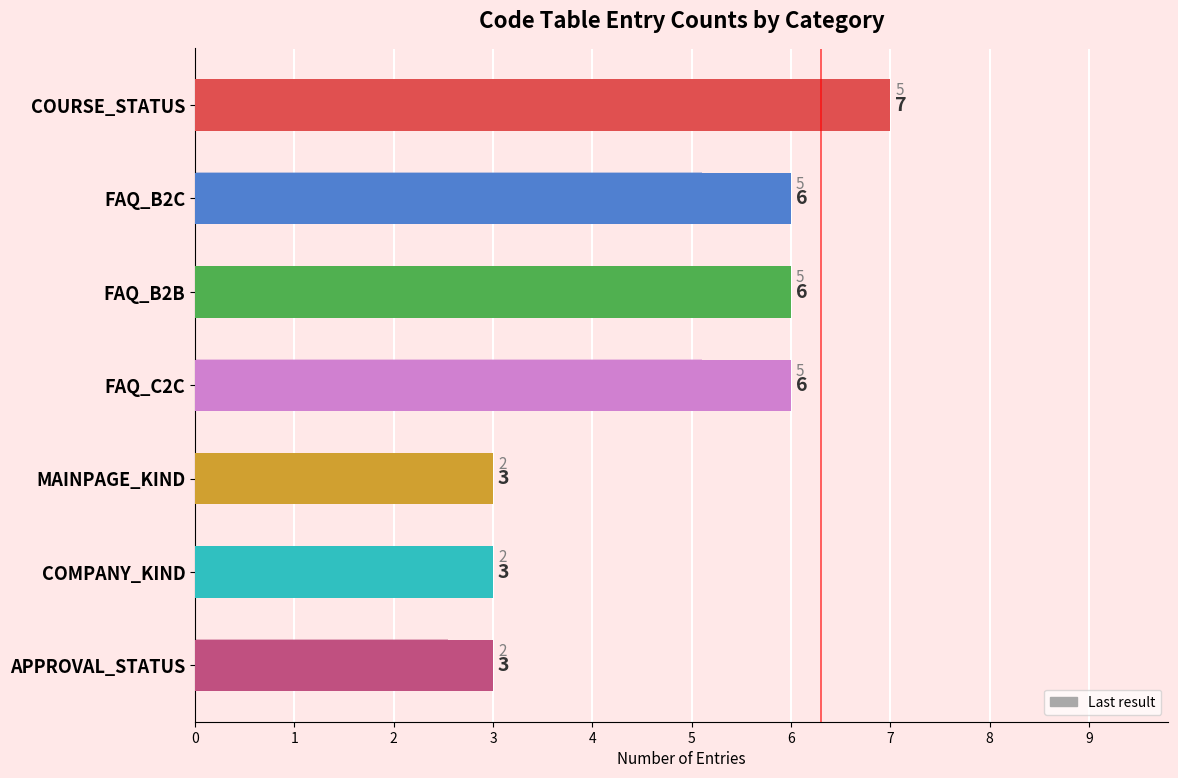

What is the smallest value displayed?

3